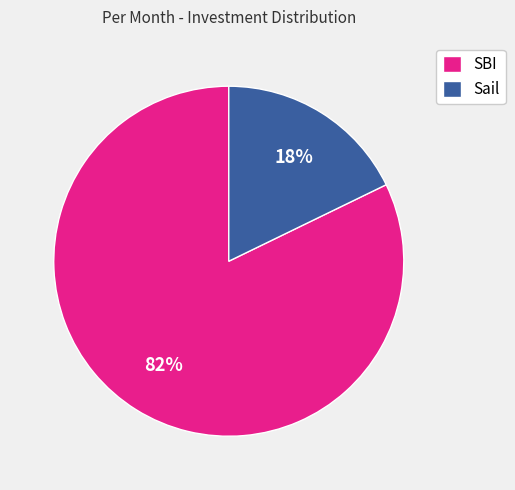

What is the largest slice in the pie chart?

SBI